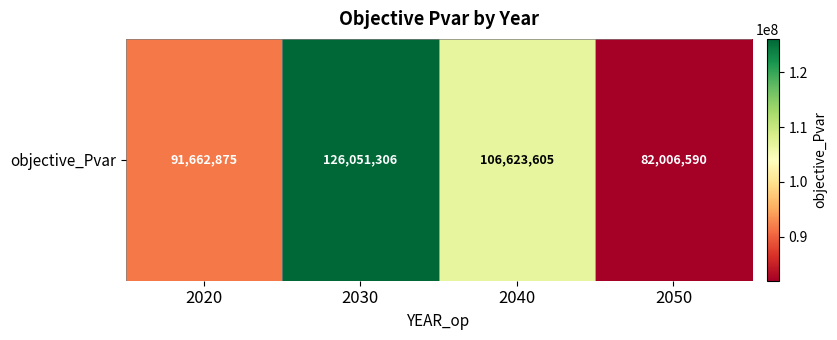

Which category has the highest value across all series?

2030